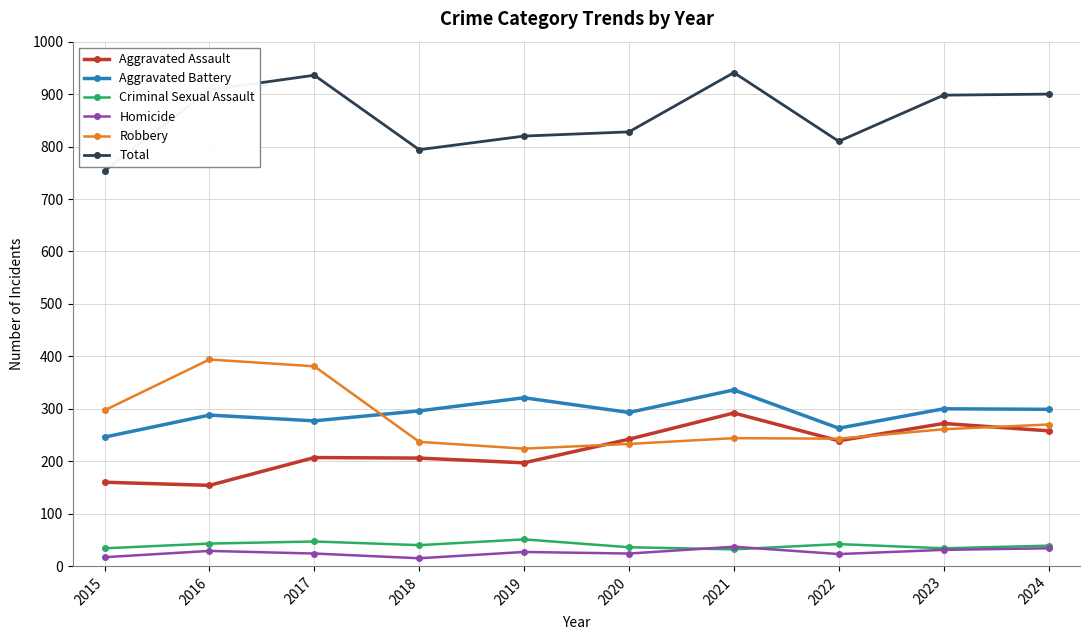

Is it true that Total equals 900 at 2024?

True